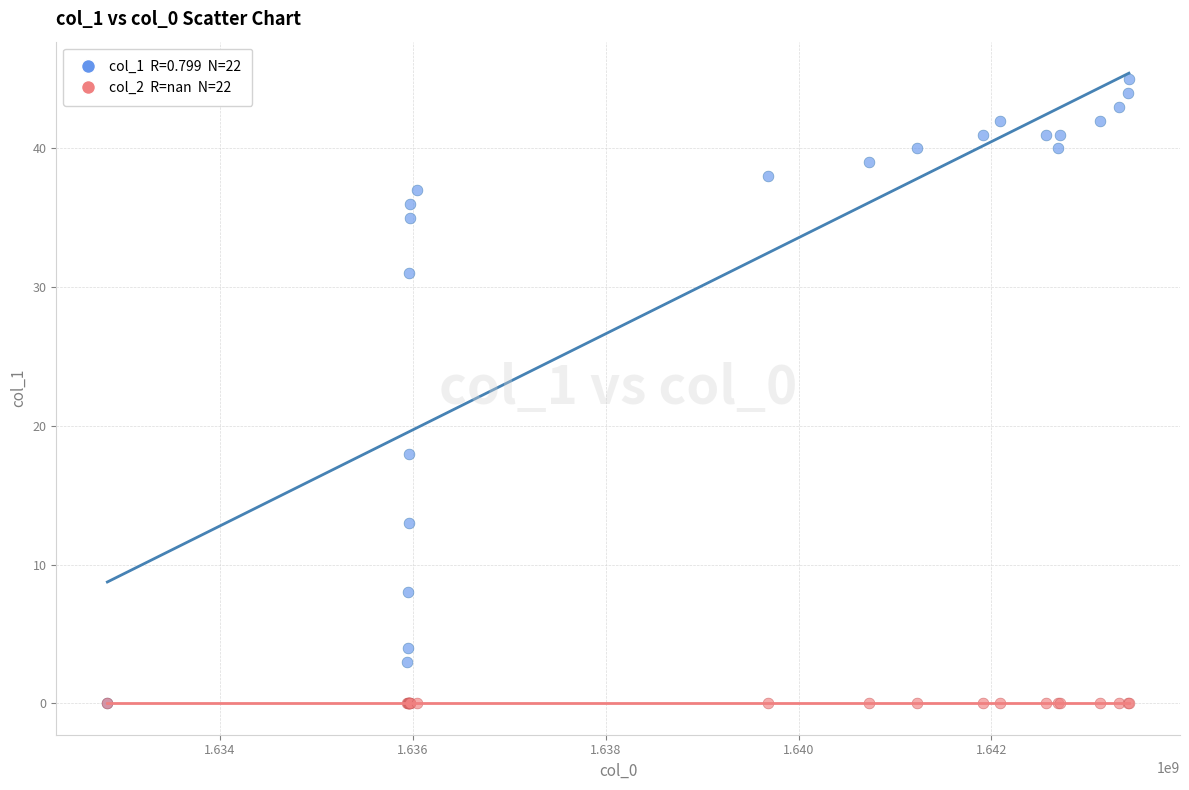

Across all series, what Y value is closest to 22?

18